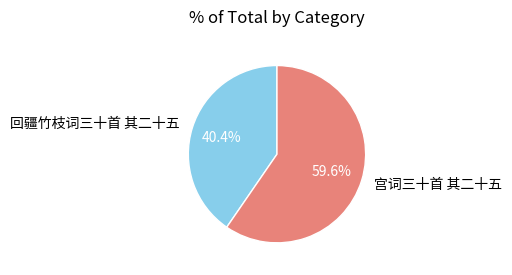

Approximately how many times larger is the value at 回疆竹枝词三十首 其二十五 compared to 宫词三十首 其二十五?

0.7